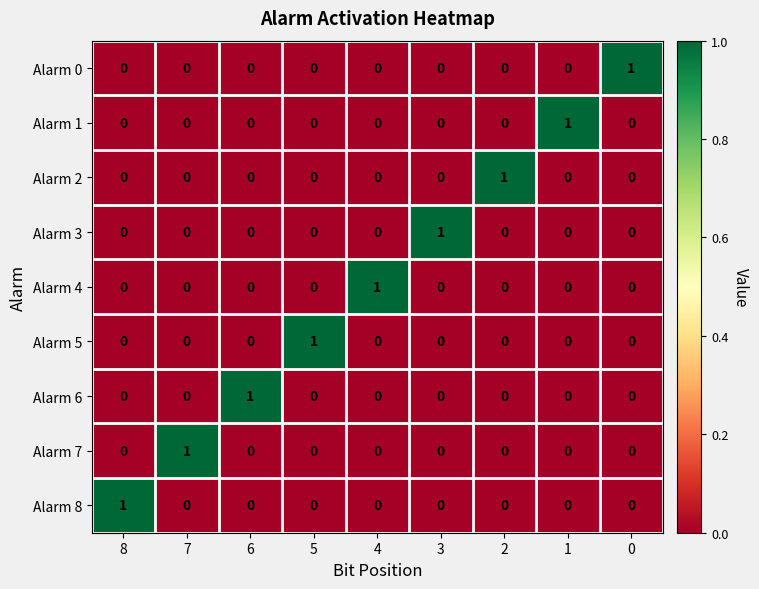

The value of Alarm 7 at 0 is 0. True or false?

True